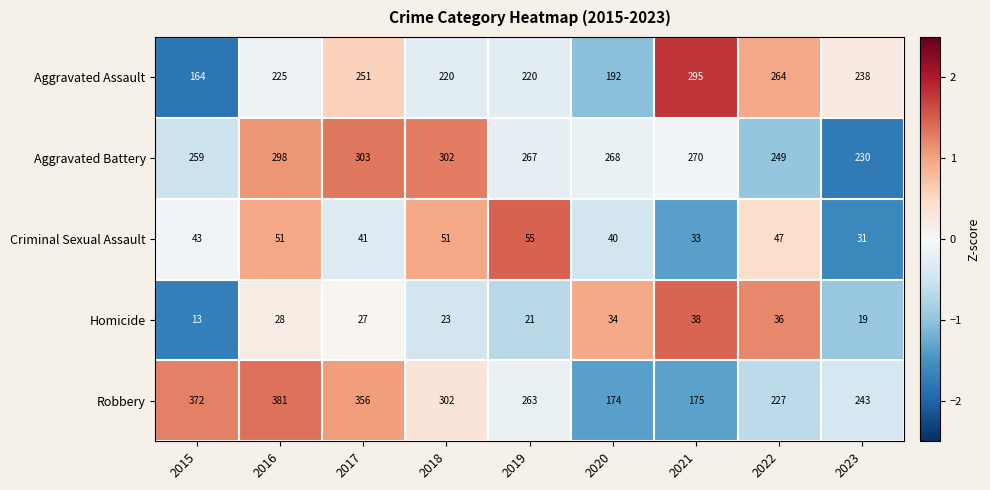

Which category has the lowest value in the Criminal Sexual Assault series?

2023